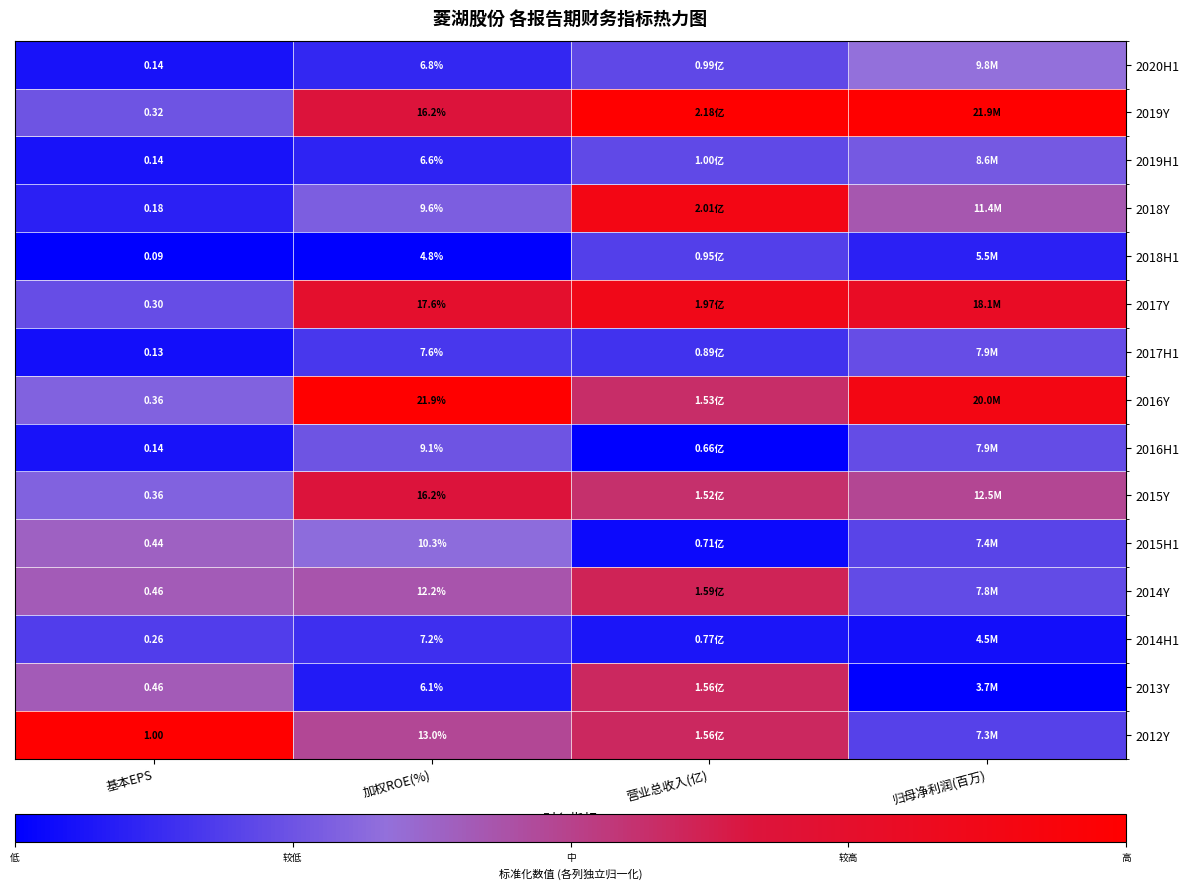

What is the maximum value shown in the chart?

1.0